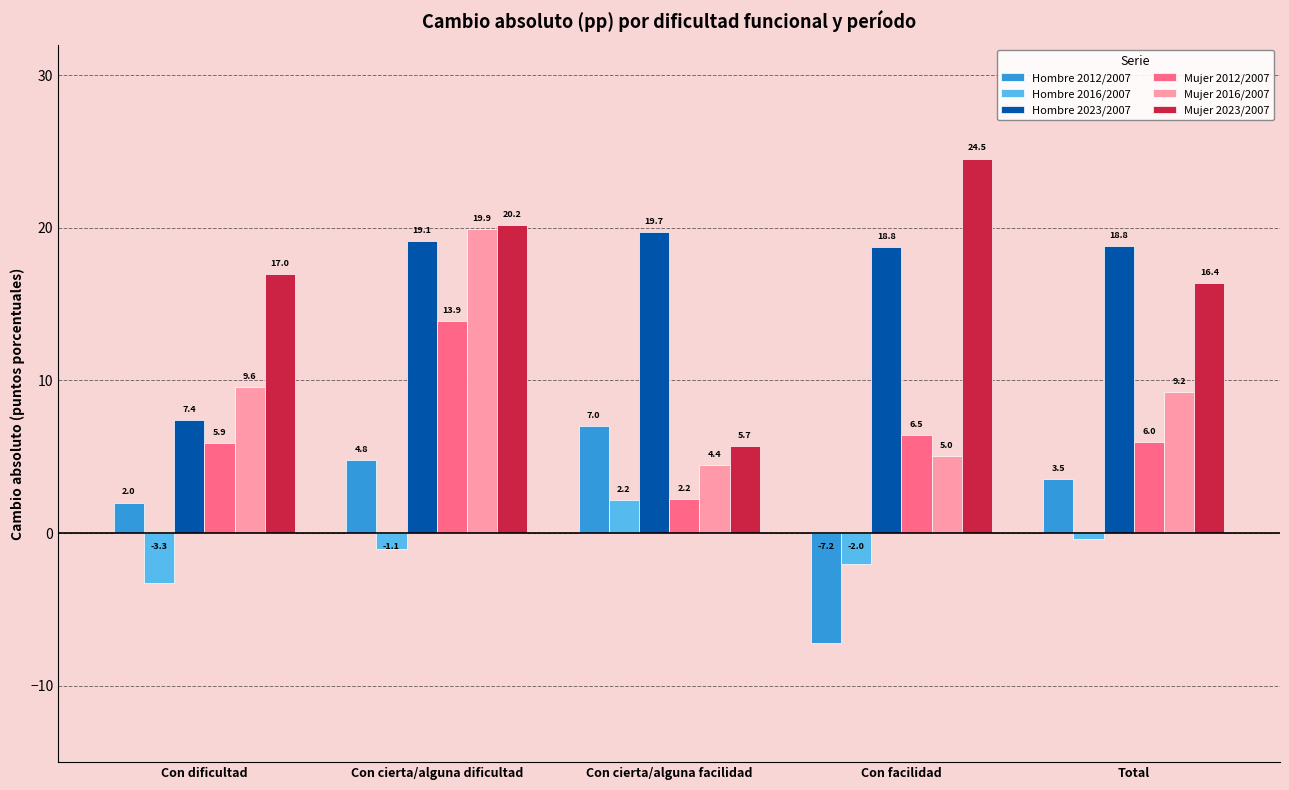

At Con dificultad, list the series in order from smallest to largest.

Hombre 2016/2007, Hombre 2012/2007, Mujer 2012/2007, Hombre 2023/2007, Mujer 2016/2007, Mujer 2023/2007